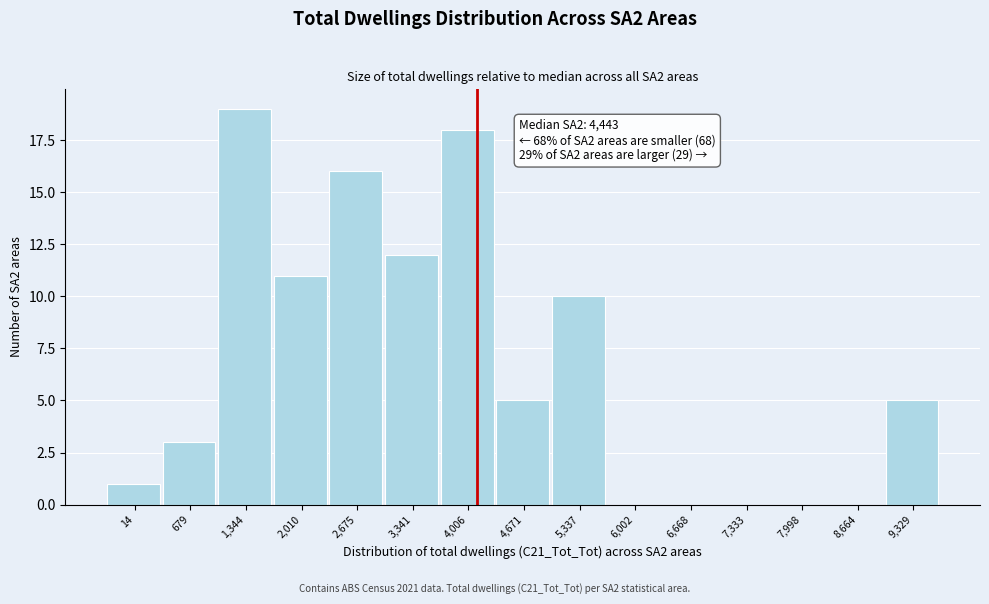

Reading left to right, list all the values displayed in this chart.

14=1	679=3	1,344=19	2,010=11	2,675=16	3,341=12	4,006=18	4,671=5	5,337=10	6,002=0	6,668=0	7,333=0	7,998=0	8,664=0	9,329=5